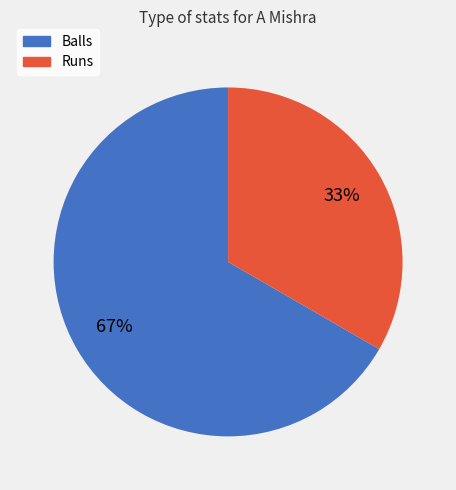

To the nearest percent, what is the average slice percentage?

50%